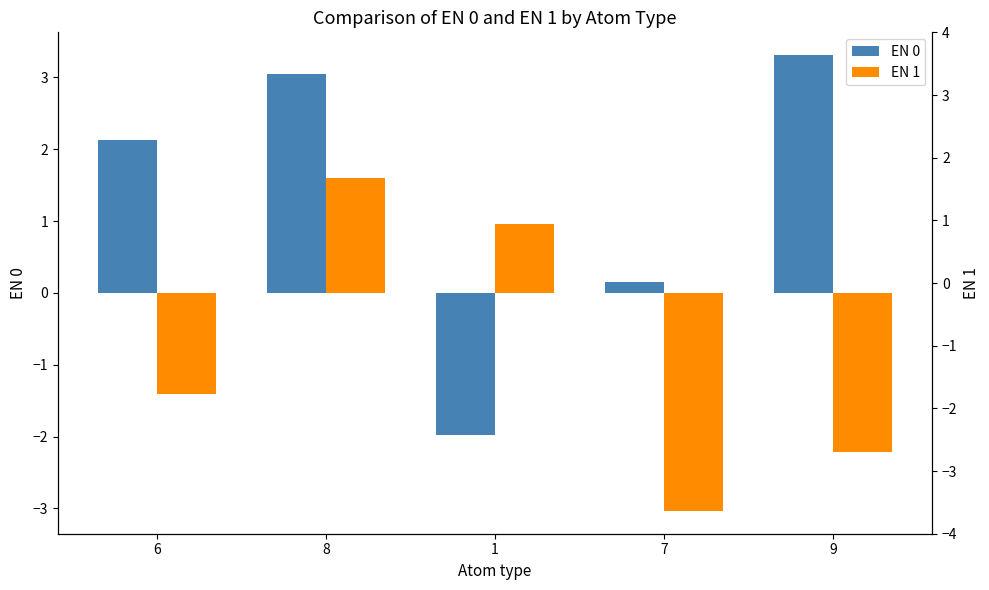

What is the difference between the maximum and minimum values in the EN 1 series?

4.6